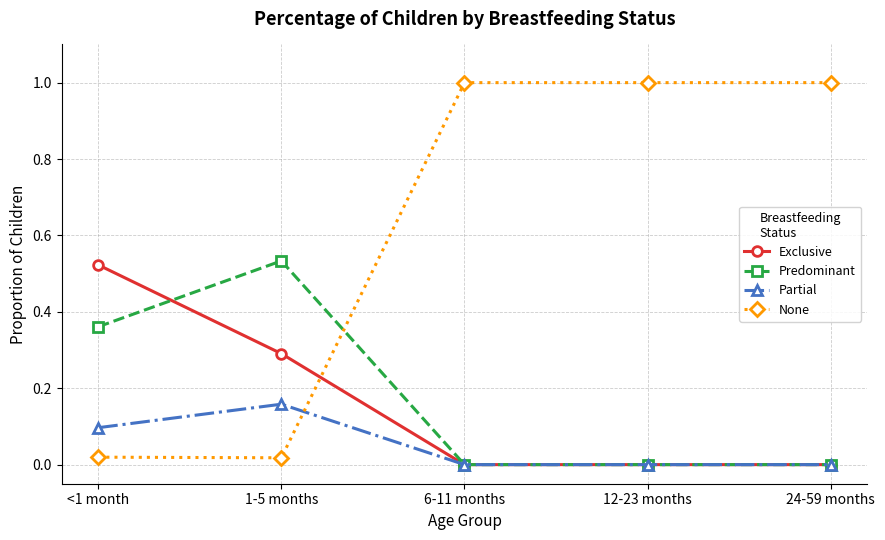

Which series has the largest total across all categories?

None